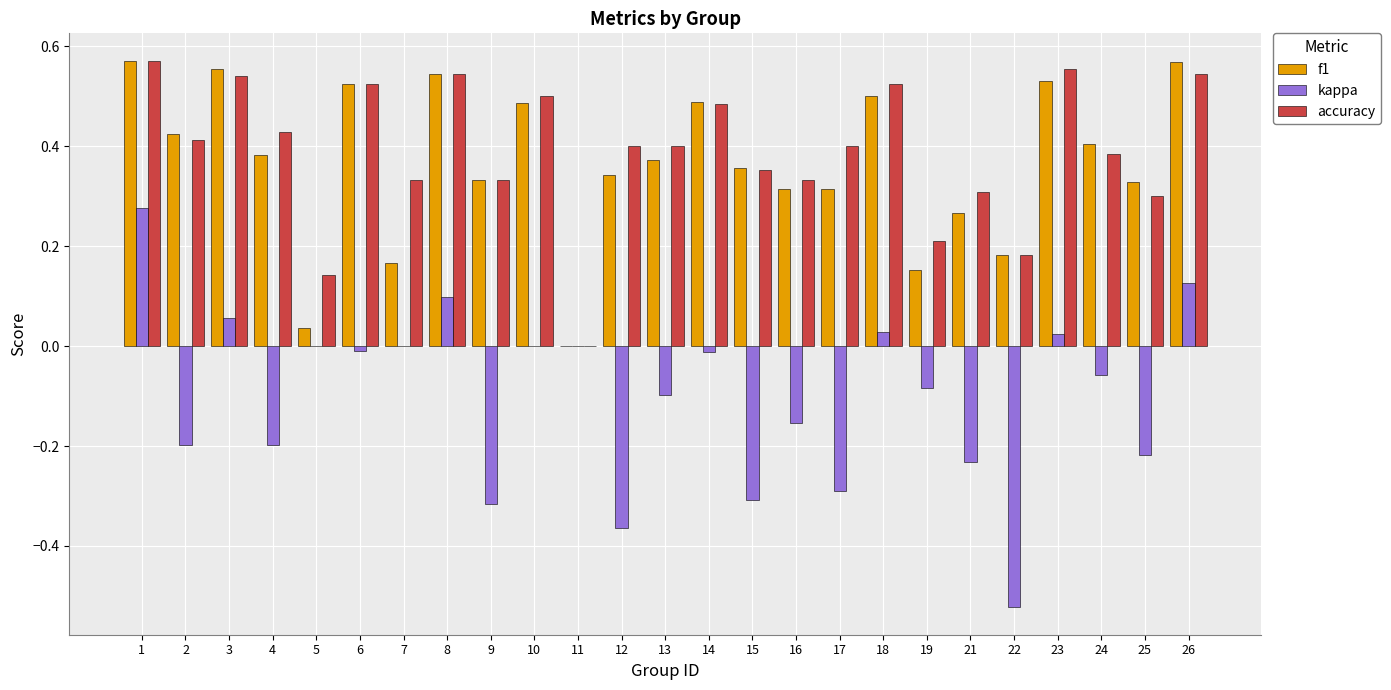

At which category is the sum across all series the highest?

1